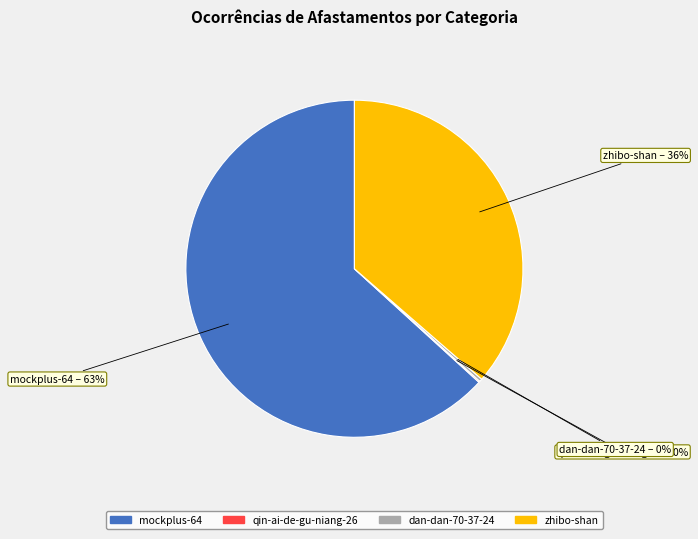

The zhibo-shan slice represents 36% of the pie. True or false?

True